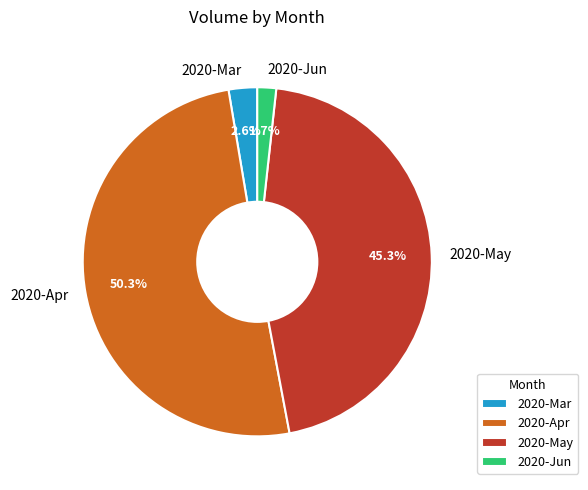

Count the number of slices in the pie.

4